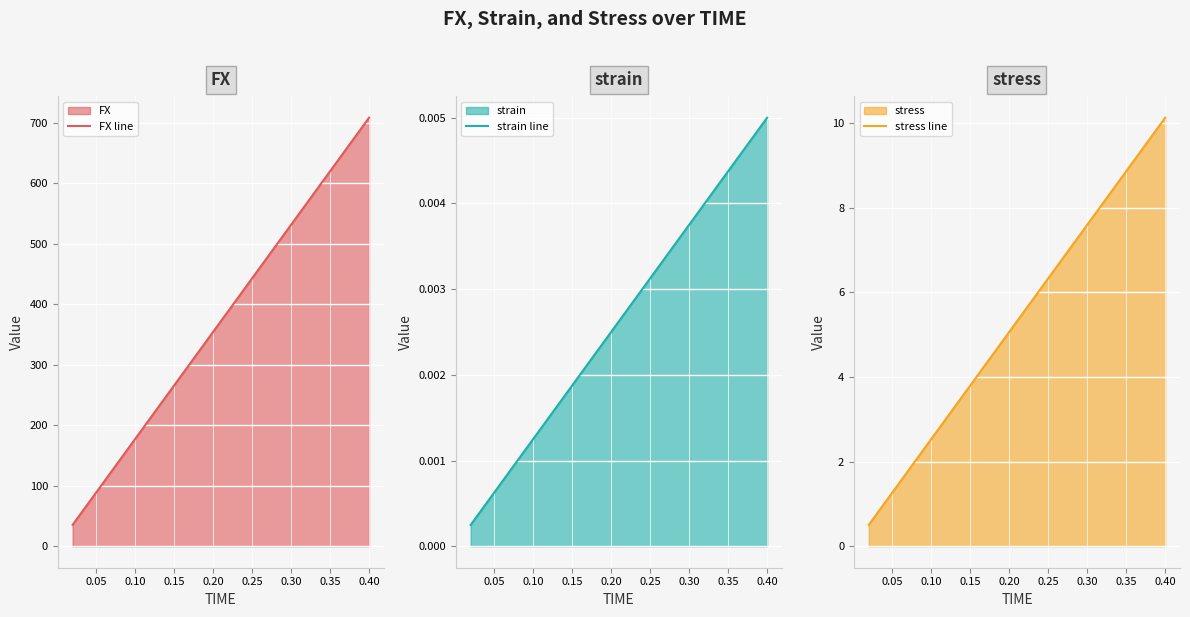

At which label does strain line reach its peak?

0.40